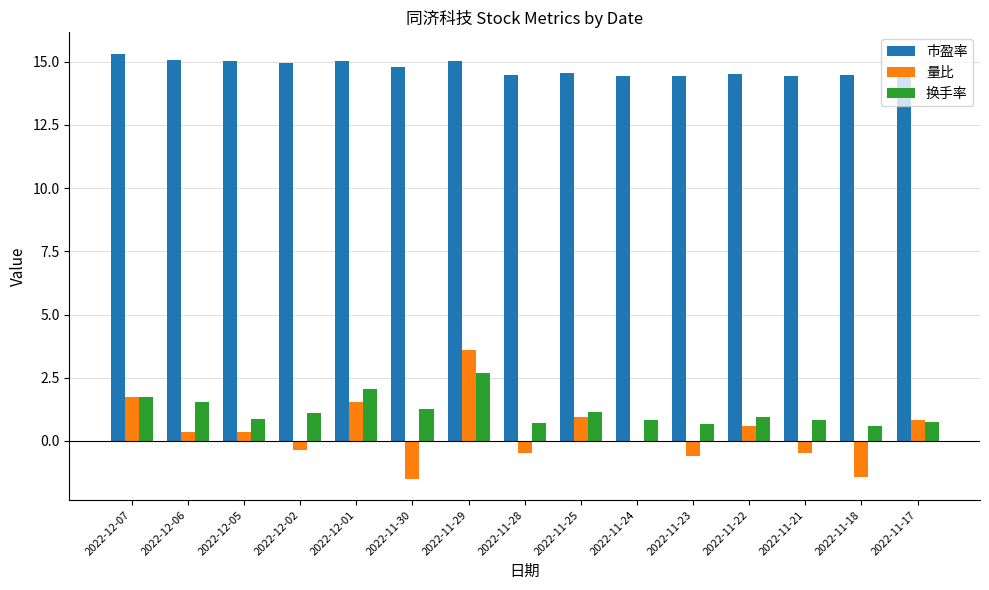

Is the value of 市盈率 at 2022-12-07 greater than the value of 换手率 at 2022-11-25?

Yes